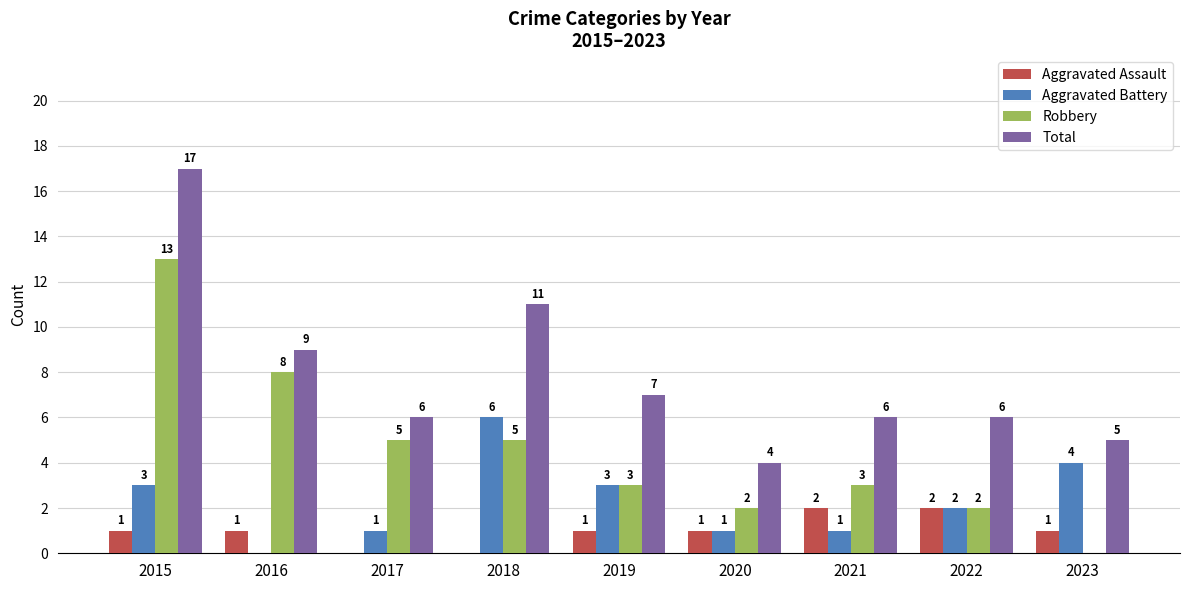

At which label does Total reach its peak?

2015